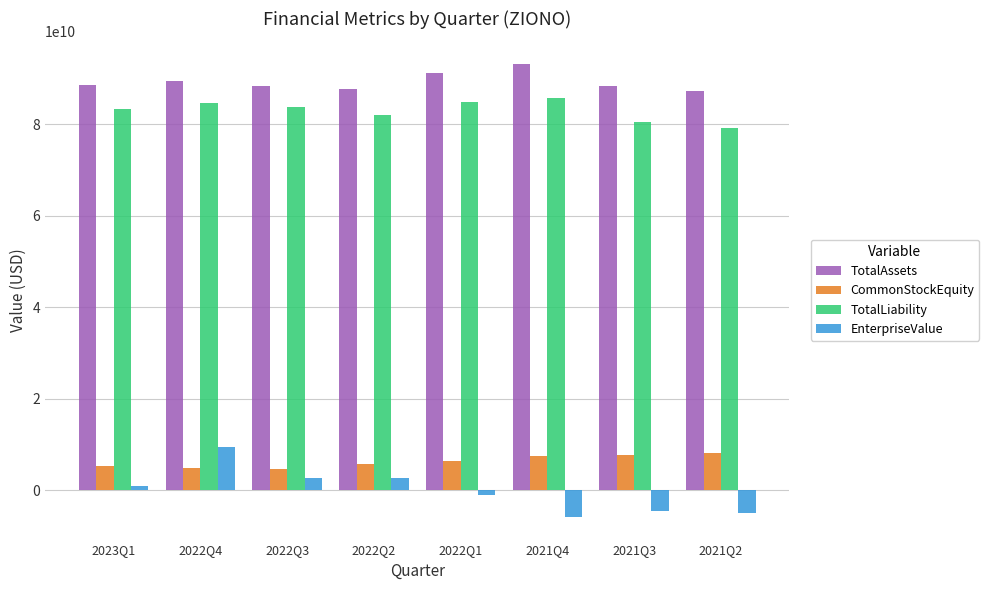

What is the difference between the maximum and minimum values in the CommonStockEquity series?

3337000000